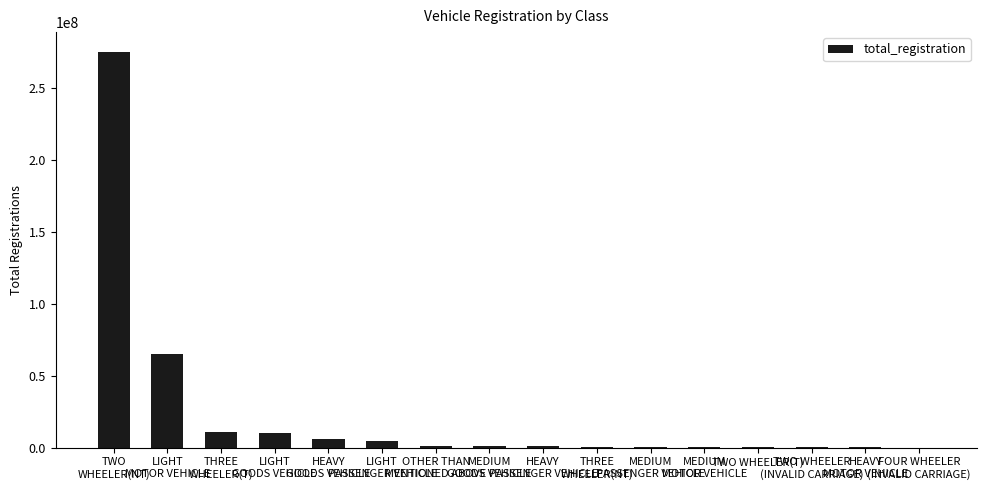

What is the average value?

23474990